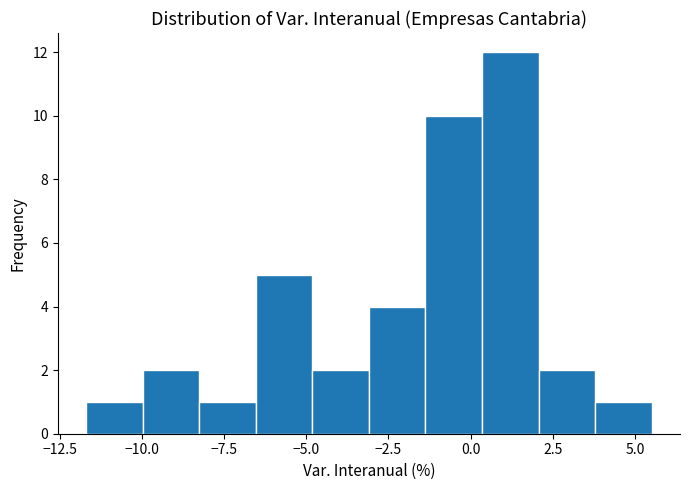

Read against the x-axis, roughly where is the centre of the tallest bar?

1.0